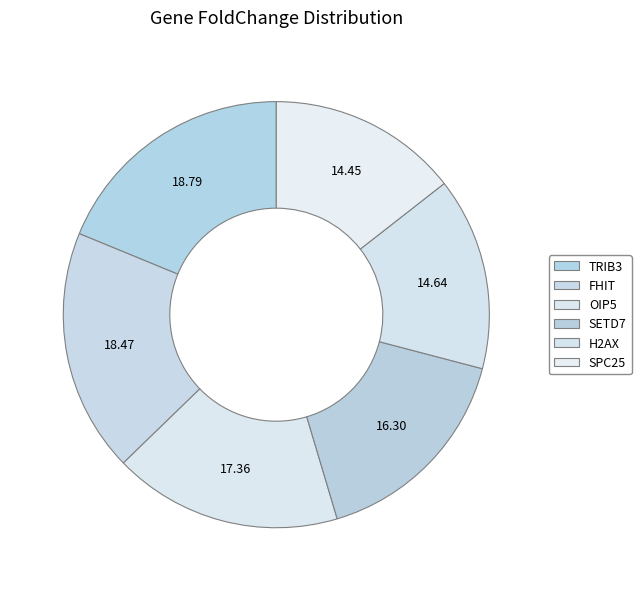

Which category has the smallest portion of the pie?

SPC25